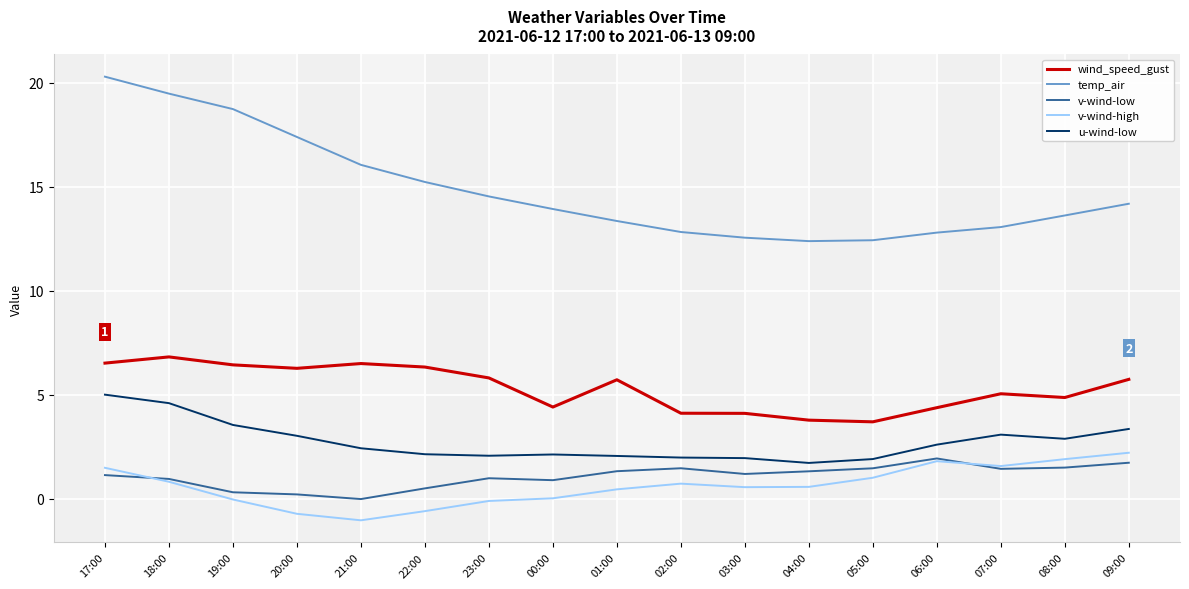

How many lines are shown in the chart?

5